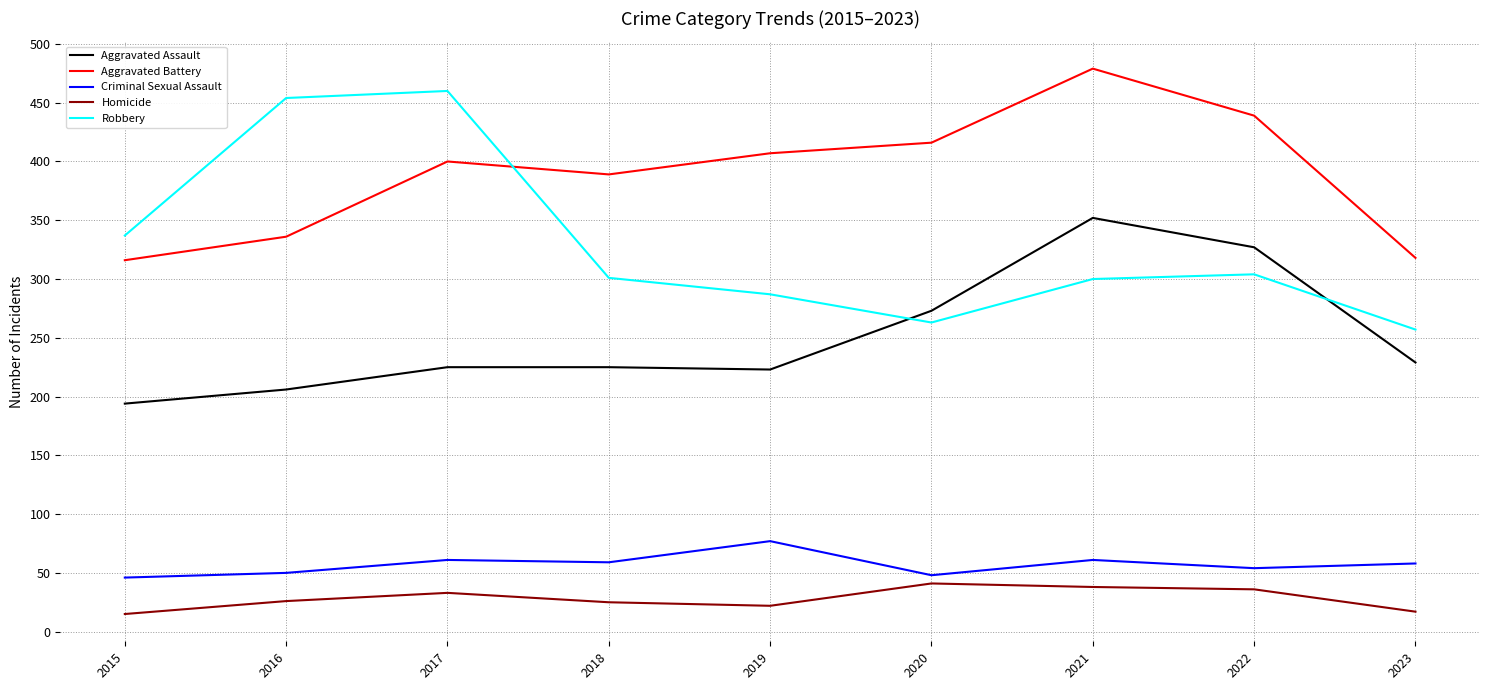

What is the total value across all series at 2018?

999